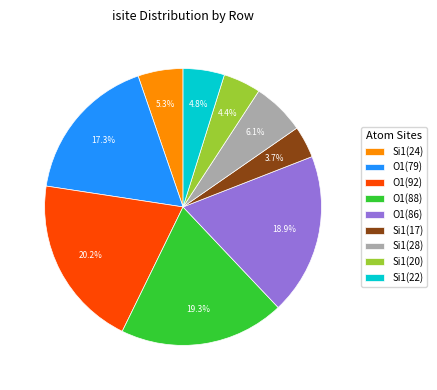

To the nearest percent, what is the difference between the largest and smallest slice percentages?

16%